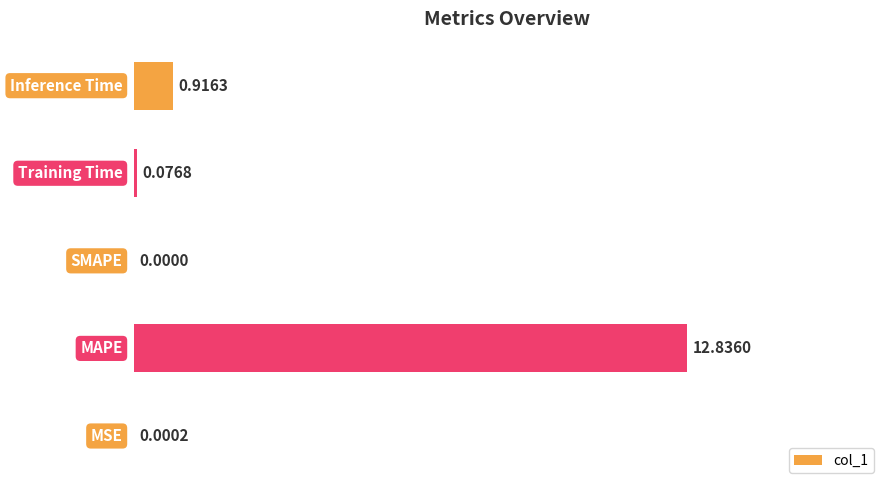

How many data points does each series have?

5